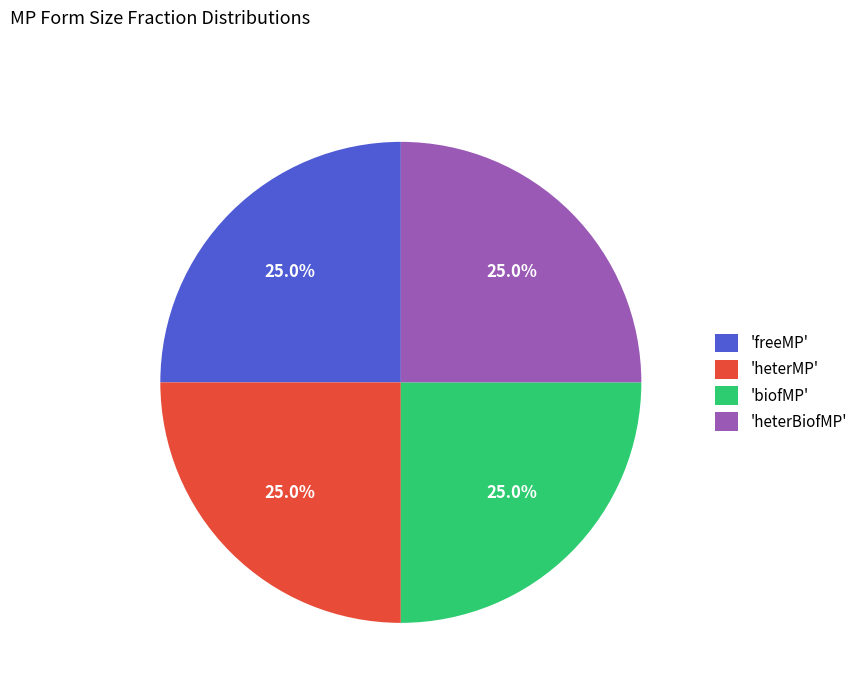

How many segments does this pie chart have?

4